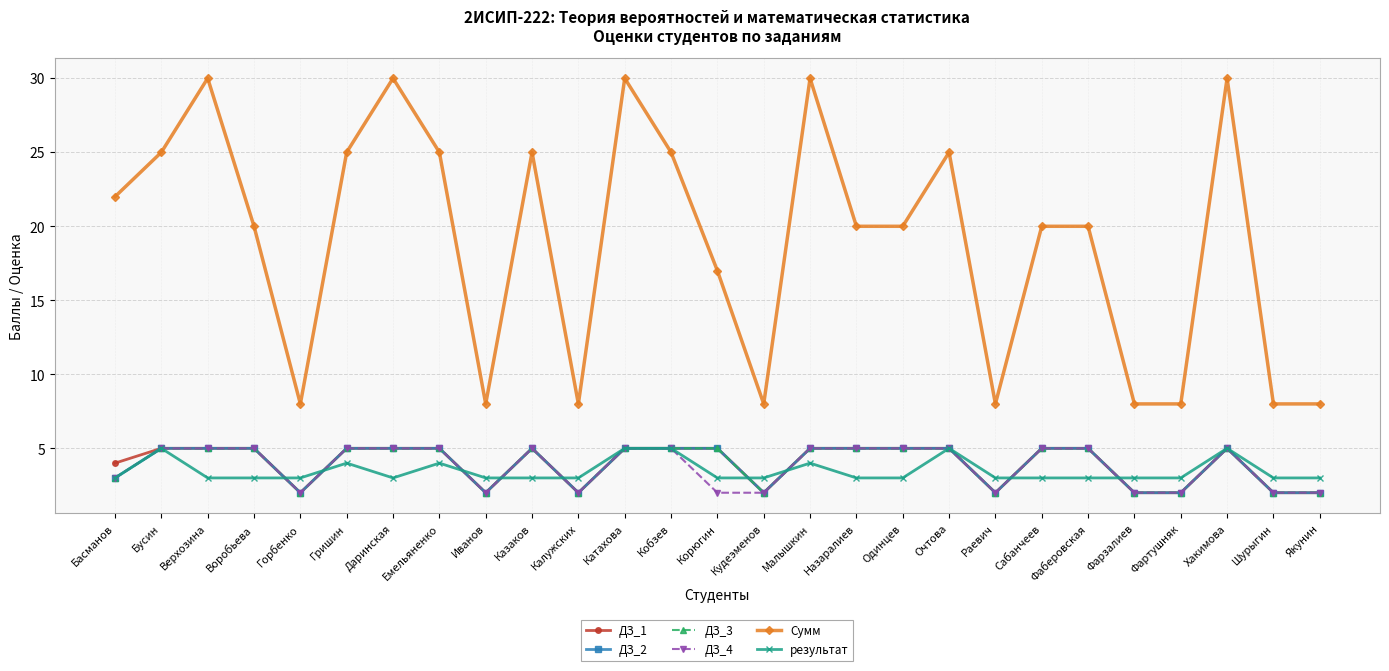

At which label does результат reach its peak?

Бусин